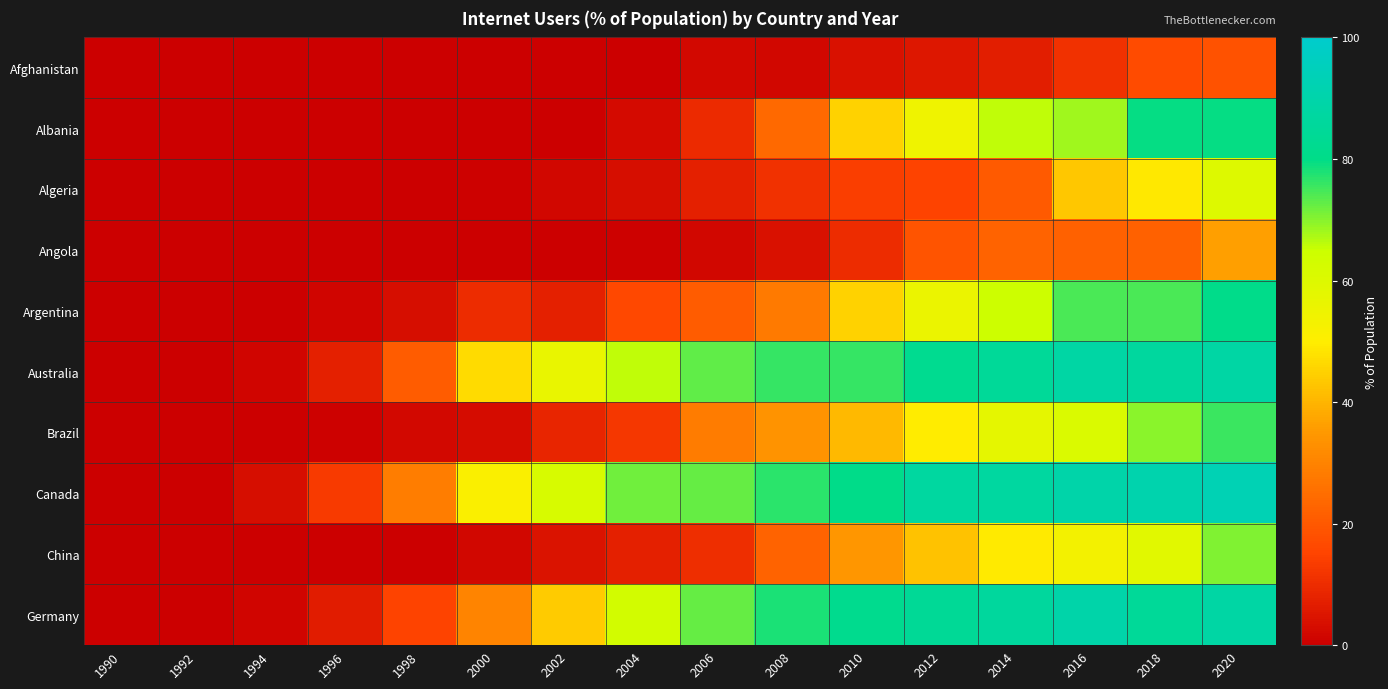

Which series has the largest total across all categories?

Canada